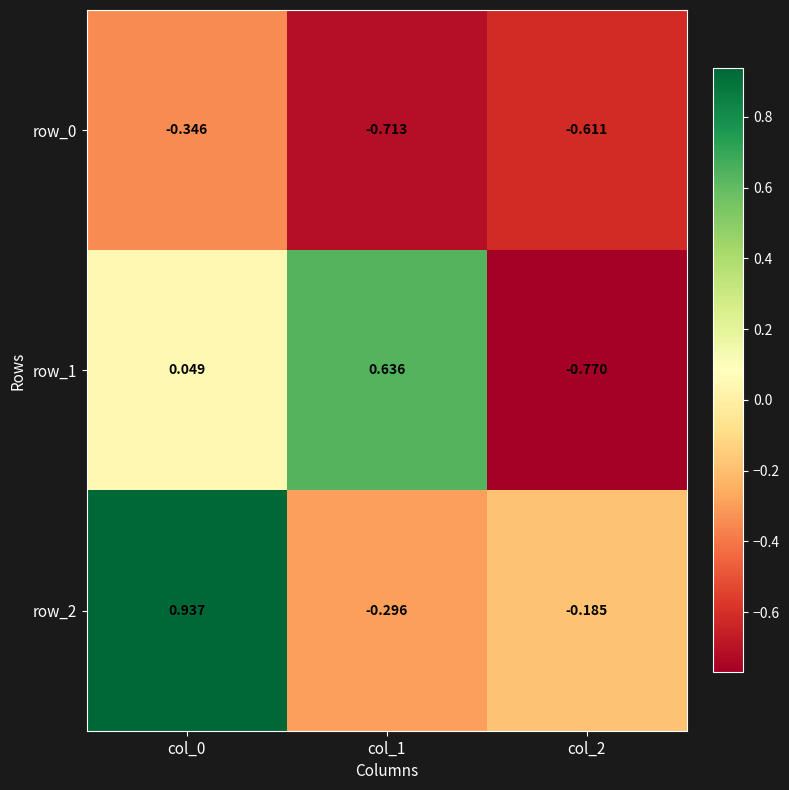

Is the value of row_0 at col_2 greater than the value of row_1 at col_1?

No